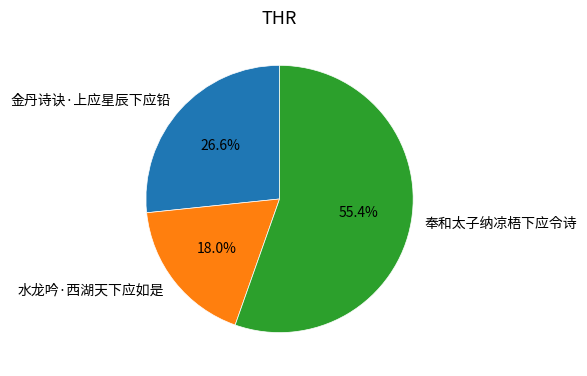

Which slice is the smallest?

水龙吟·西湖天下应如是